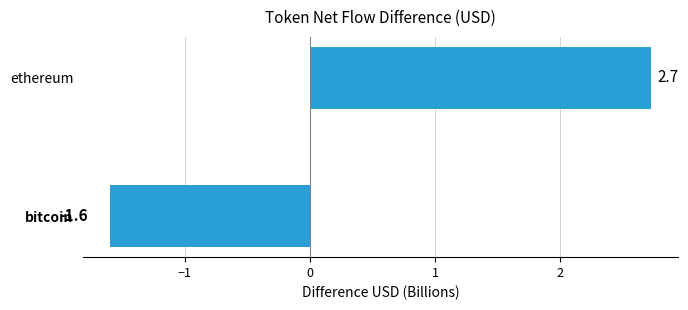

Rank the categories by value from lowest to highest.

bitcoin, ethereum